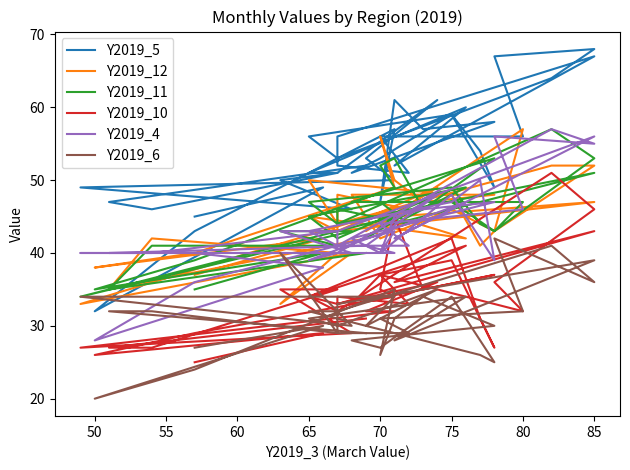

The value of Y2019_10 at 22 is 33. True or false?

False